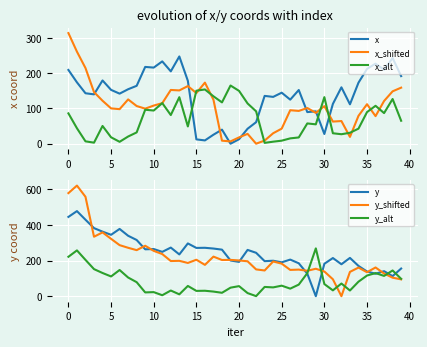

True or false: x_alt has a value of 32.0 at 35.

True